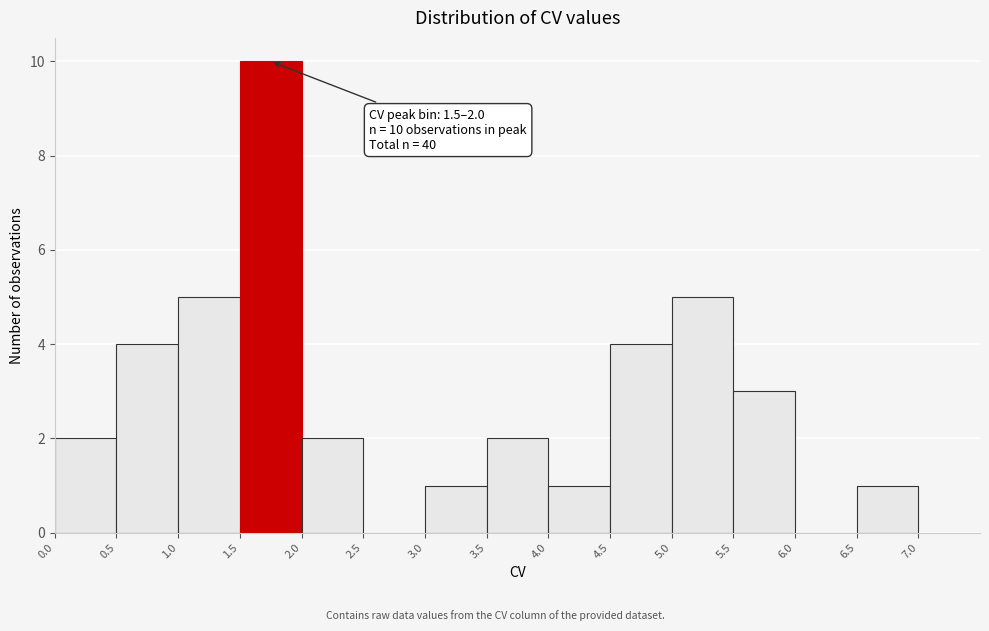

Which range on the x-axis has the tallest bar?

1.5 to 2.0